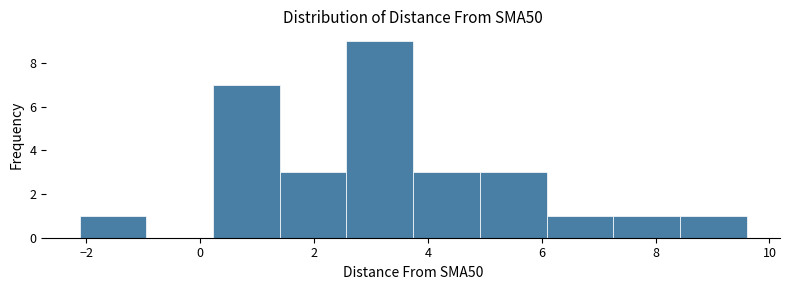

Reading left to right, list every bar in this chart as the range it spans on the x-axis followed by its height. Neither the bar edges nor the heights are printed on the chart, so give them approximately, as read against the axes.

-2.2 to -1.0: 1
-1.0 to 0.2: 0
0.2 to 1.4: 7
1.4 to 2.6: 3
2.6 to 3.8: 9
3.8 to 5.0: 3
5.0 to 6.0: 3
6.0 to 7.2: 1
7.2 to 8.4: 1
8.4 to 9.6: 1